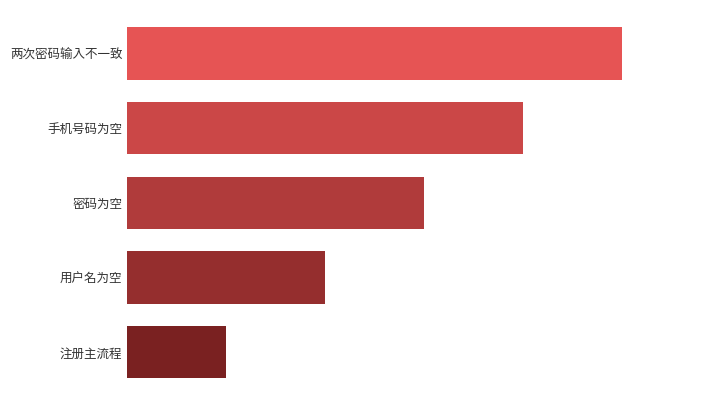

What is the greatest value displayed?

5